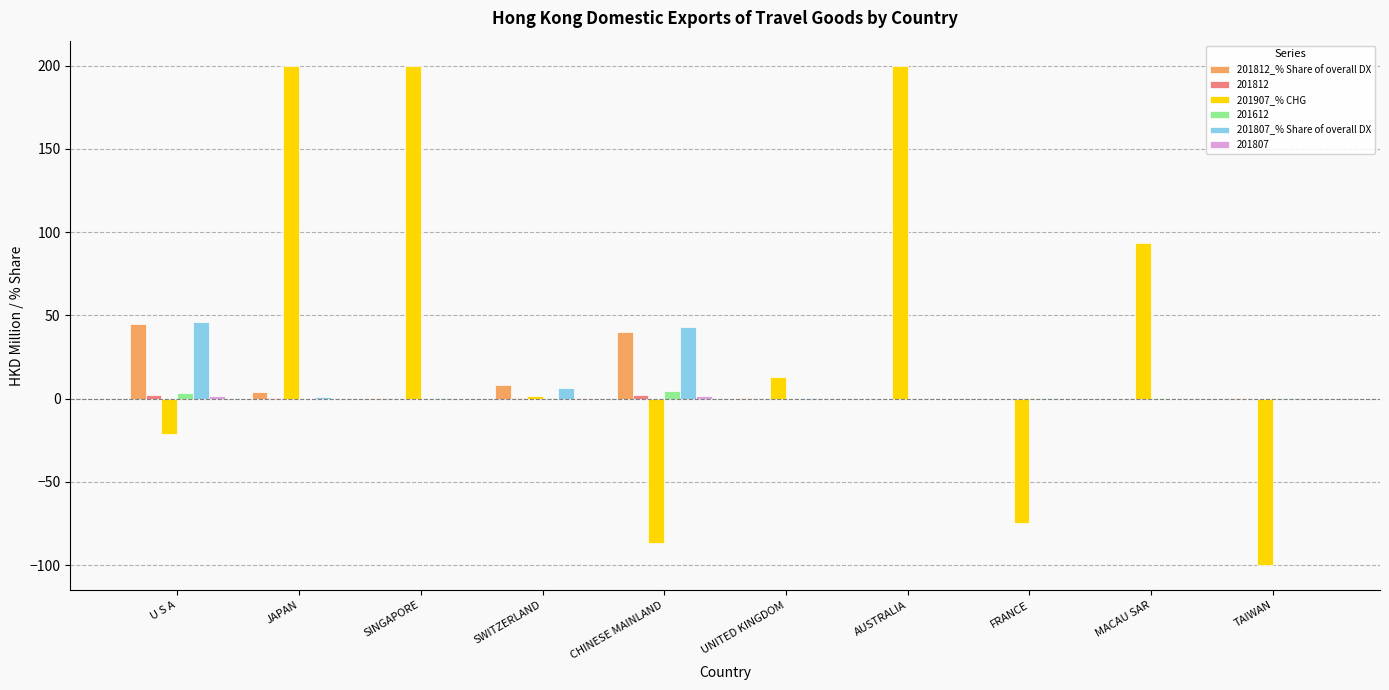

Which series has the largest total across all categories?

201907_% CHG